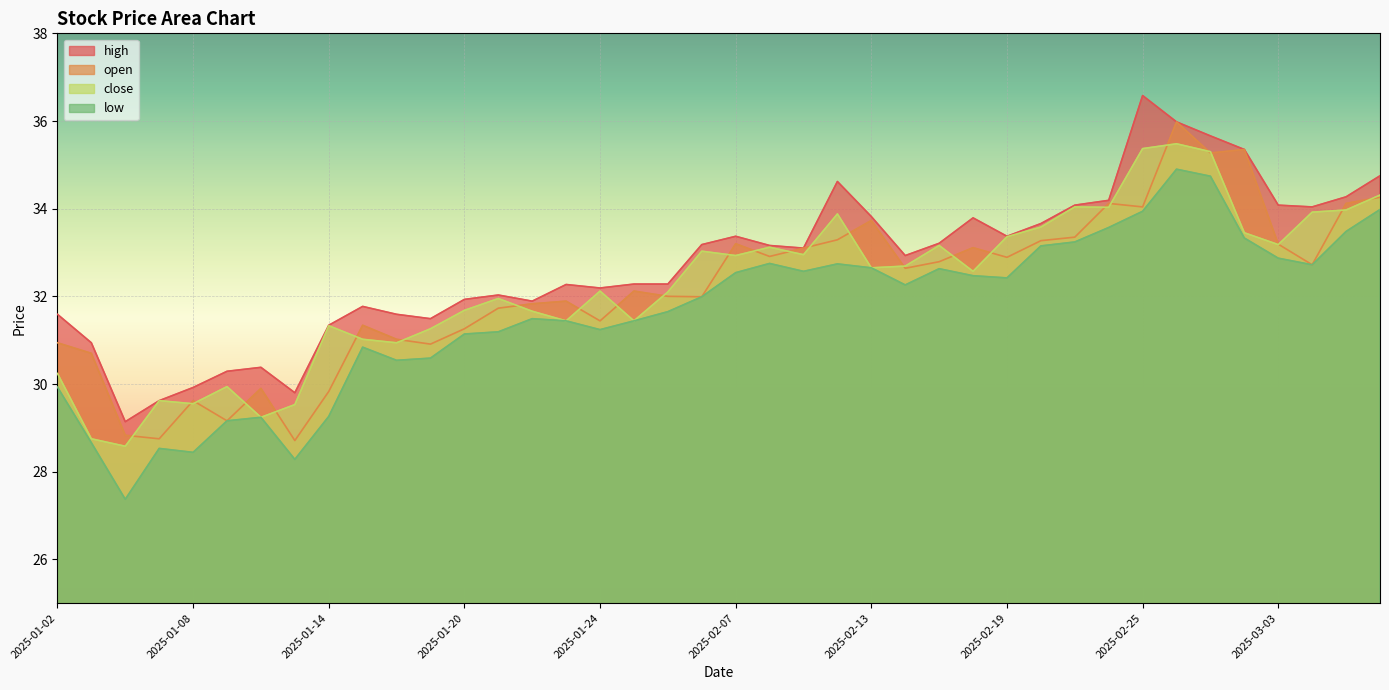

Which label corresponds to the smallest value in the chart?

2025-01-06